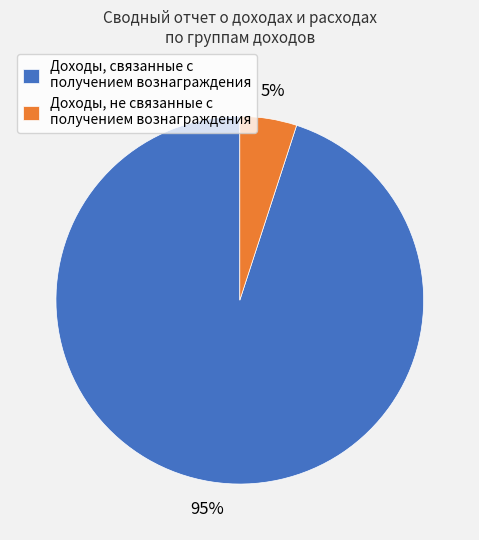

Is it true that Доходы, связанные с получением вознаграждения is 95% of the pie?

True